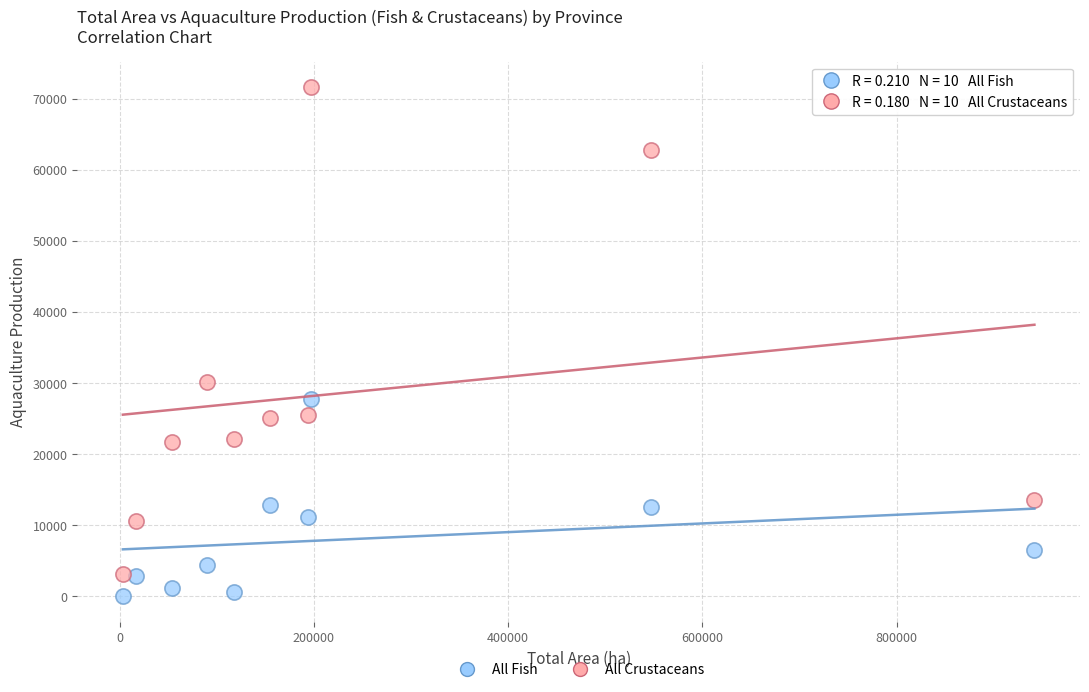

What are all the series names shown in the legend?

All Fish, All Crustaceans